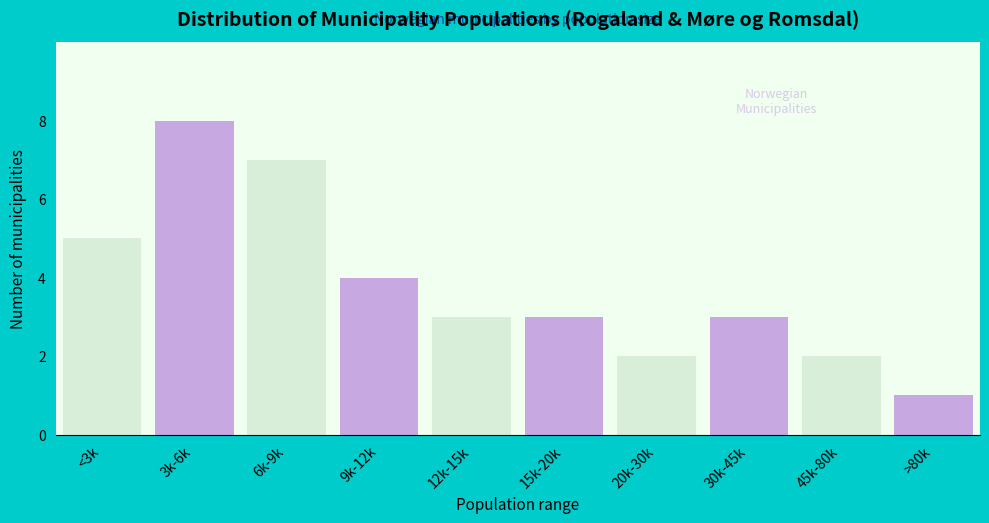

Reading left to right, what are all the values shown in this chart?

<3k=5	3k-6k=8	6k-9k=7	9k-12k=4	12k-15k=3	15k-20k=3	20k-30k=2	30k-45k=3	45k-80k=2	>80k=1